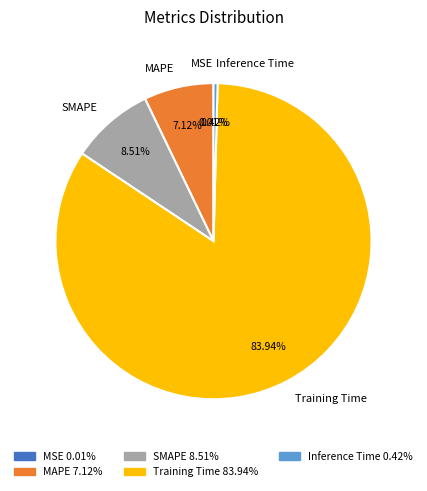

How much of the chart is everything except Training Time?

16.1%